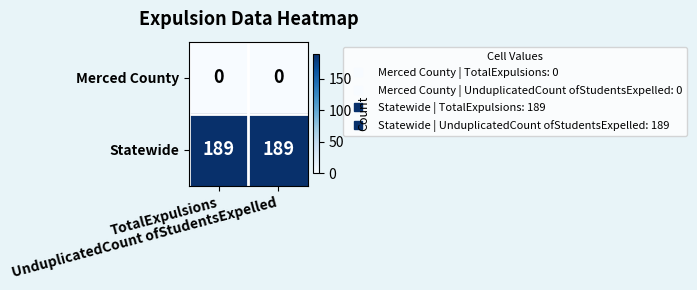

List the series in order of their peak value, highest first.

Statewide, Merced County